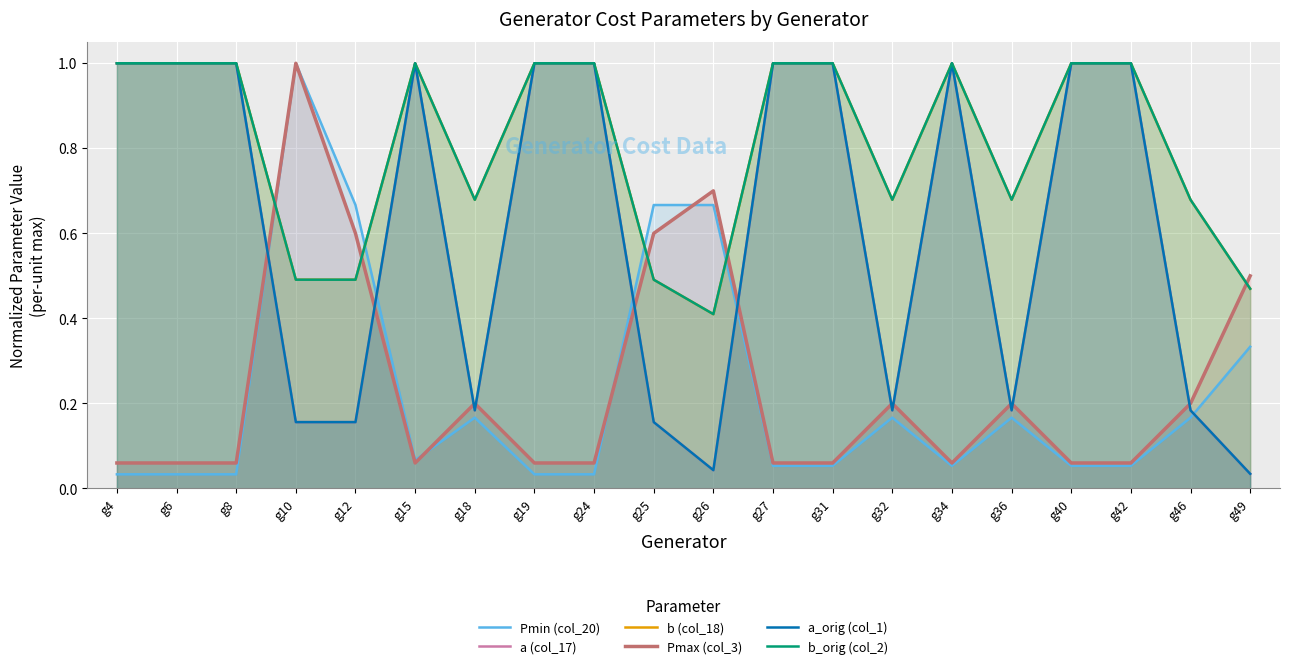

What are all the series names shown in the legend?

Pmin (col_20), a (col_17), b (col_18), Pmax (col_3), a_orig (col_1), b_orig (col_2)